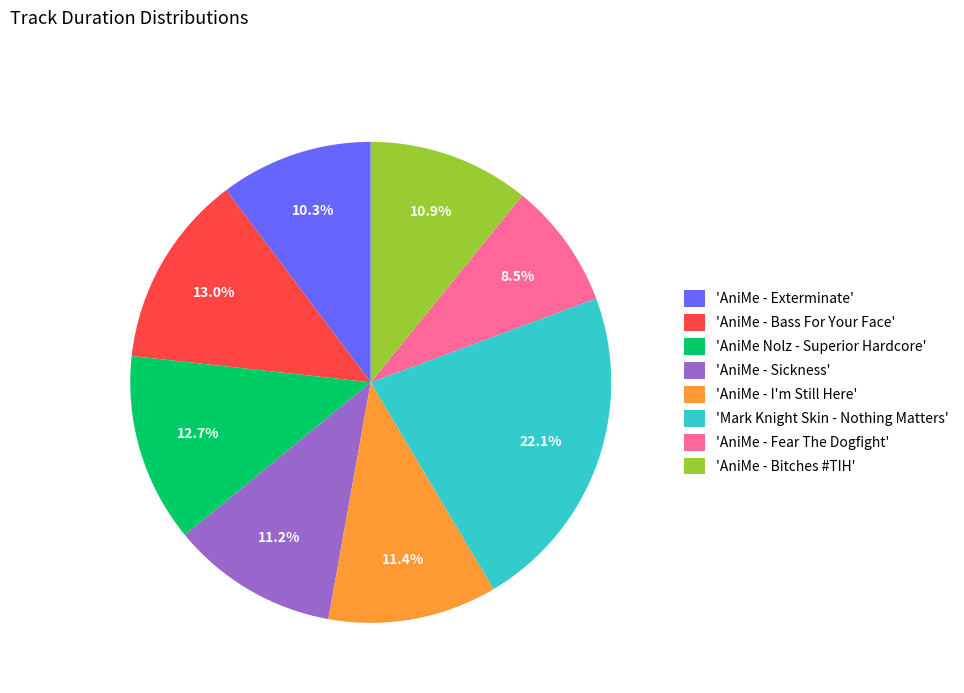

What is the smallest slice in the pie chart?

'AniMe - Fear The Dogfight'